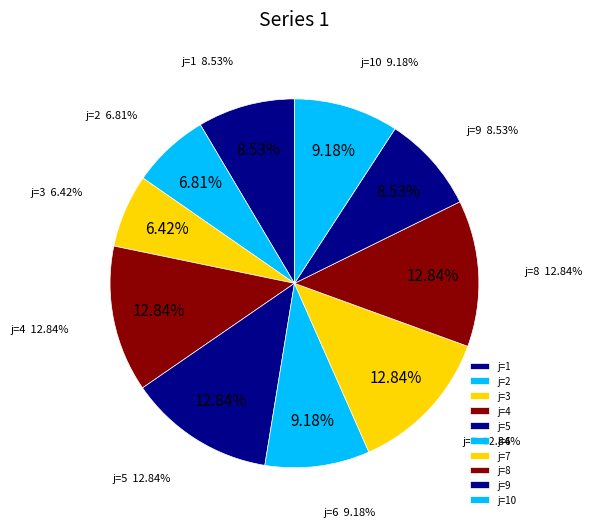

To the nearest percent, what is the difference between the largest and smallest slice percentages?

6%